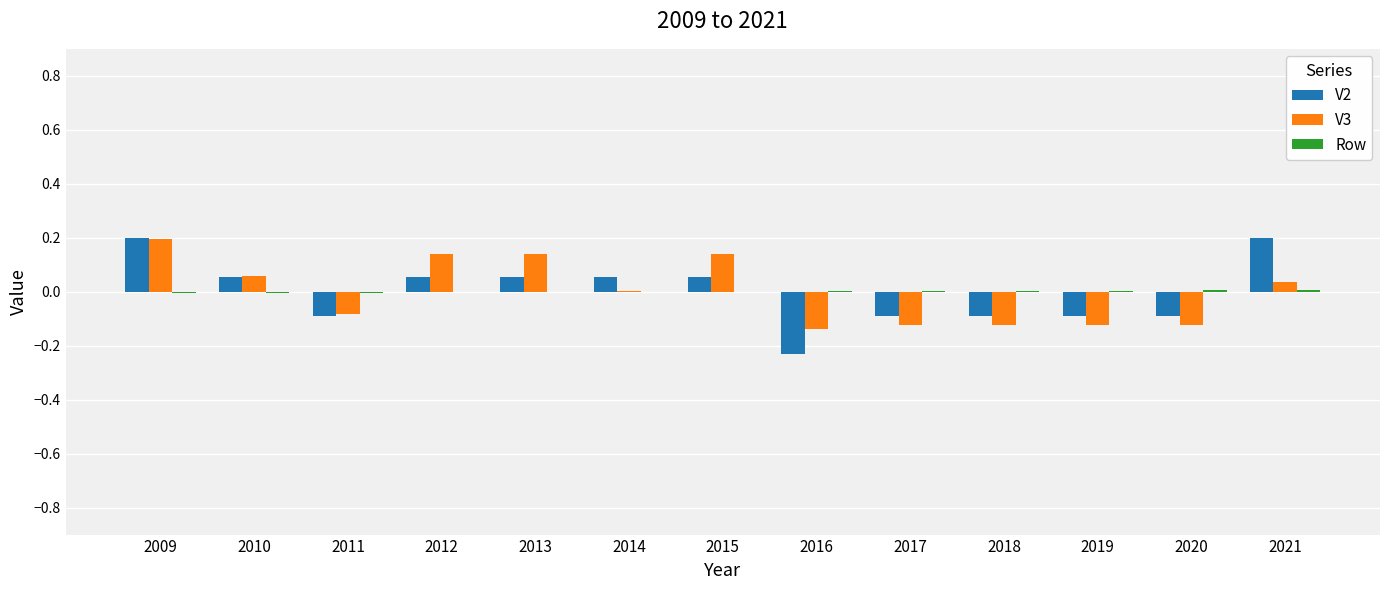

The V2 series shows -0.1 at 2020. True or false?

True